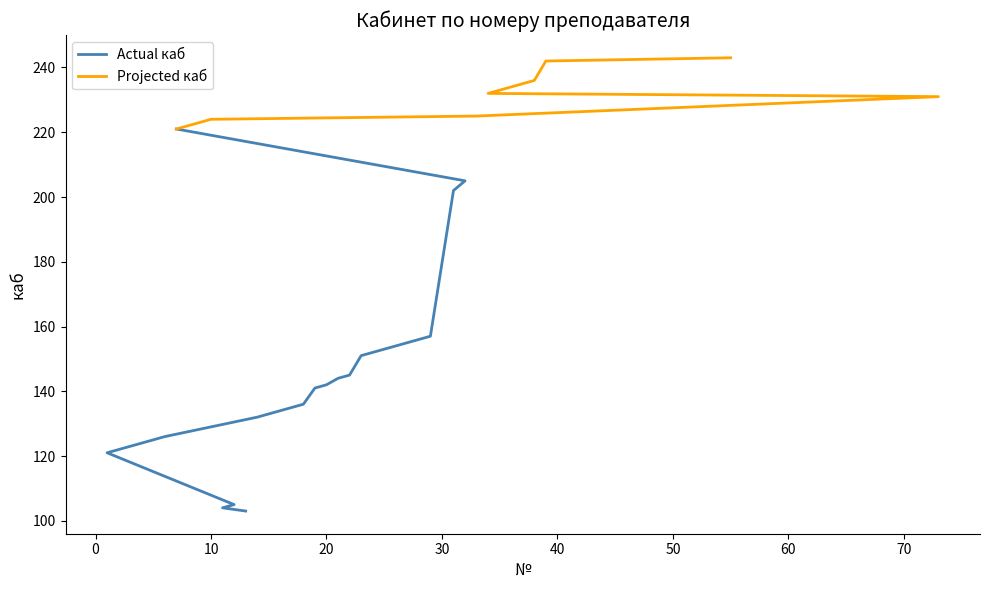

The value at 17 is 223. True or false?

False